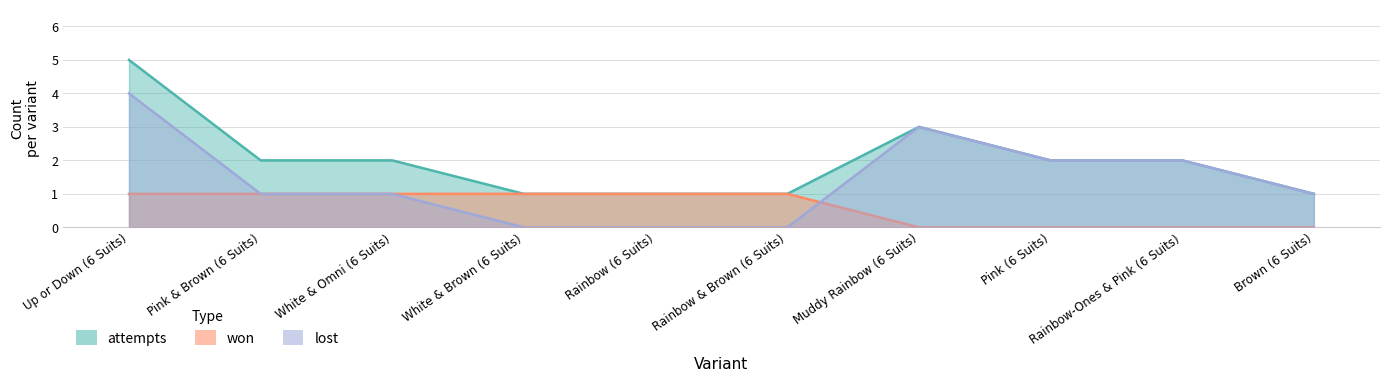

What is the difference between the highest and lowest values at Pink & Brown (6 Suits)?

1